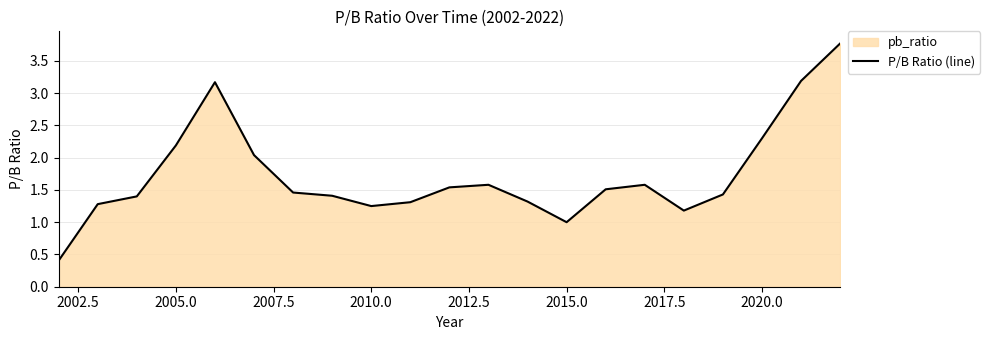

What is the greatest value displayed?

3.8